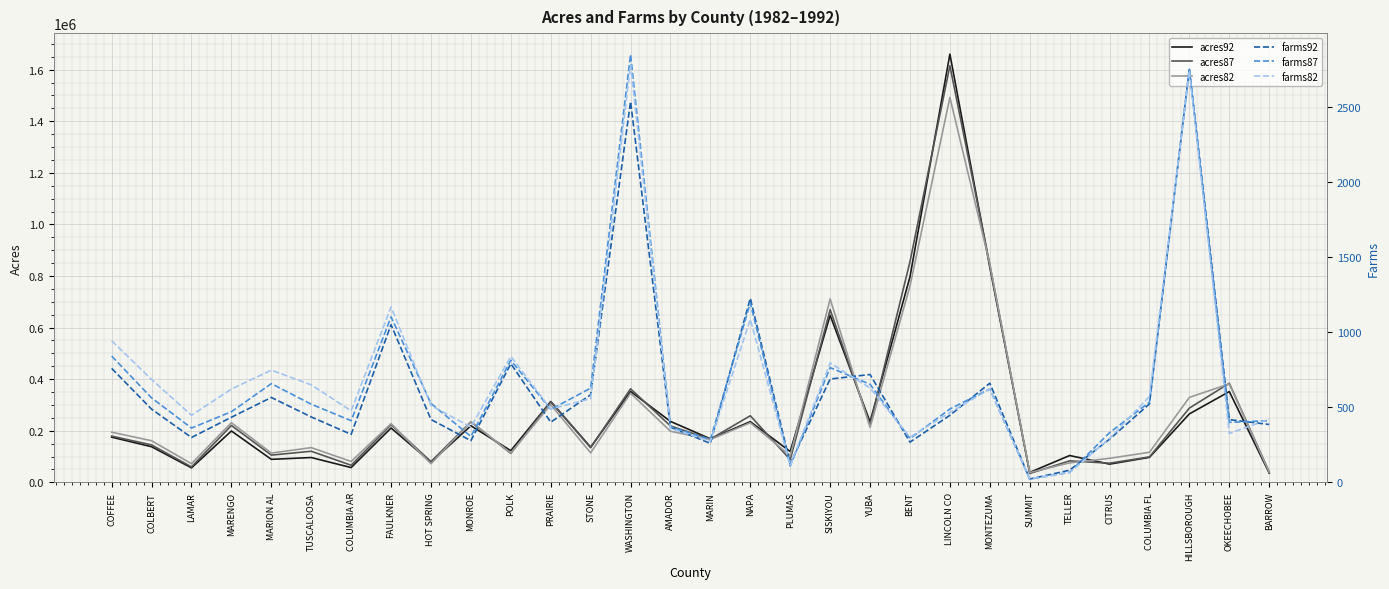

Rank the series by their maximum value, from highest to lowest.

acres92, acres87, acres82, farms87, farms82, farms92